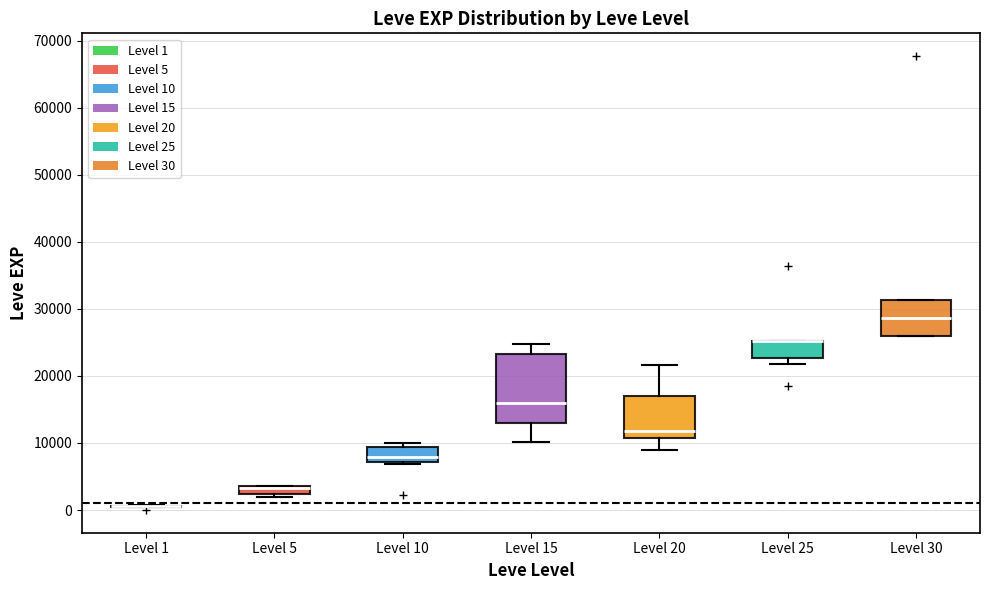

Comparing the boxes themselves (not the whiskers), which one is the tallest?

Level 15